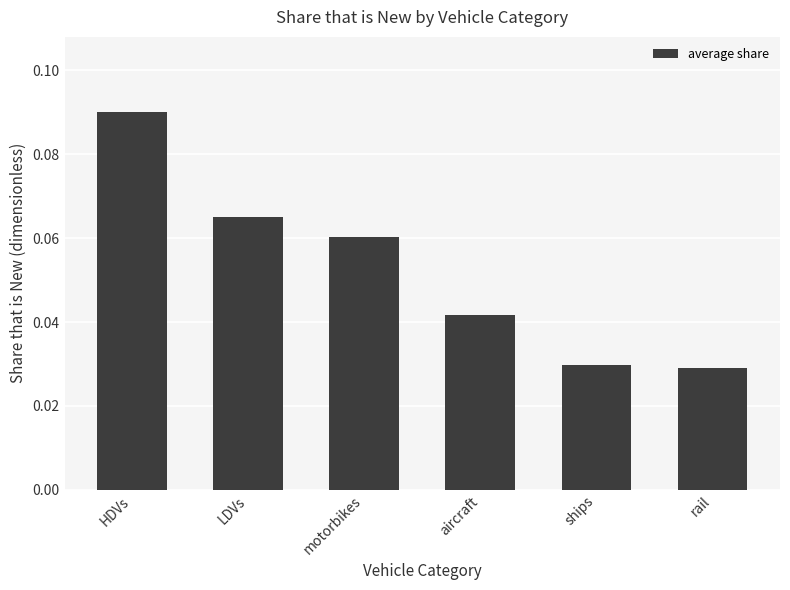

Count the number of categories in the chart.

6